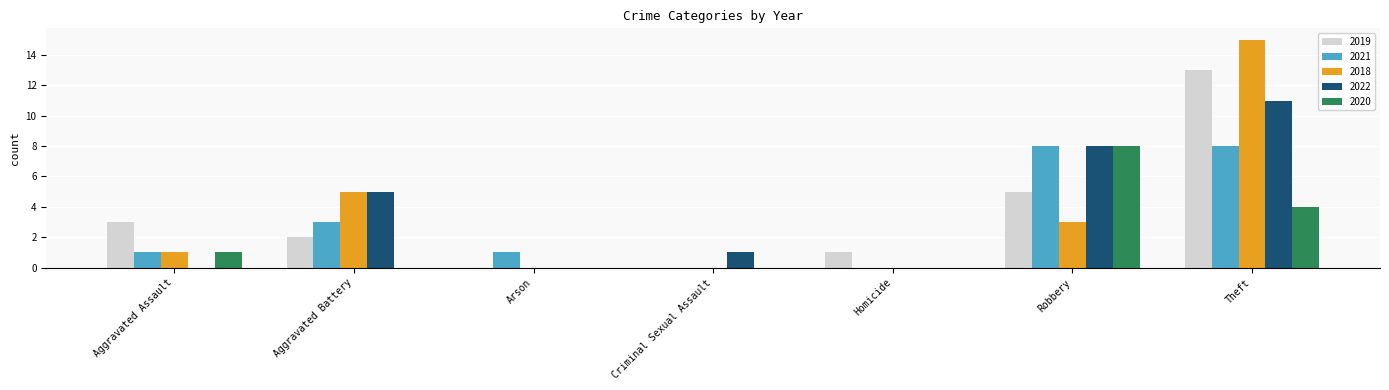

The 2022 series shows 5 at Aggravated Battery. True or false?

True